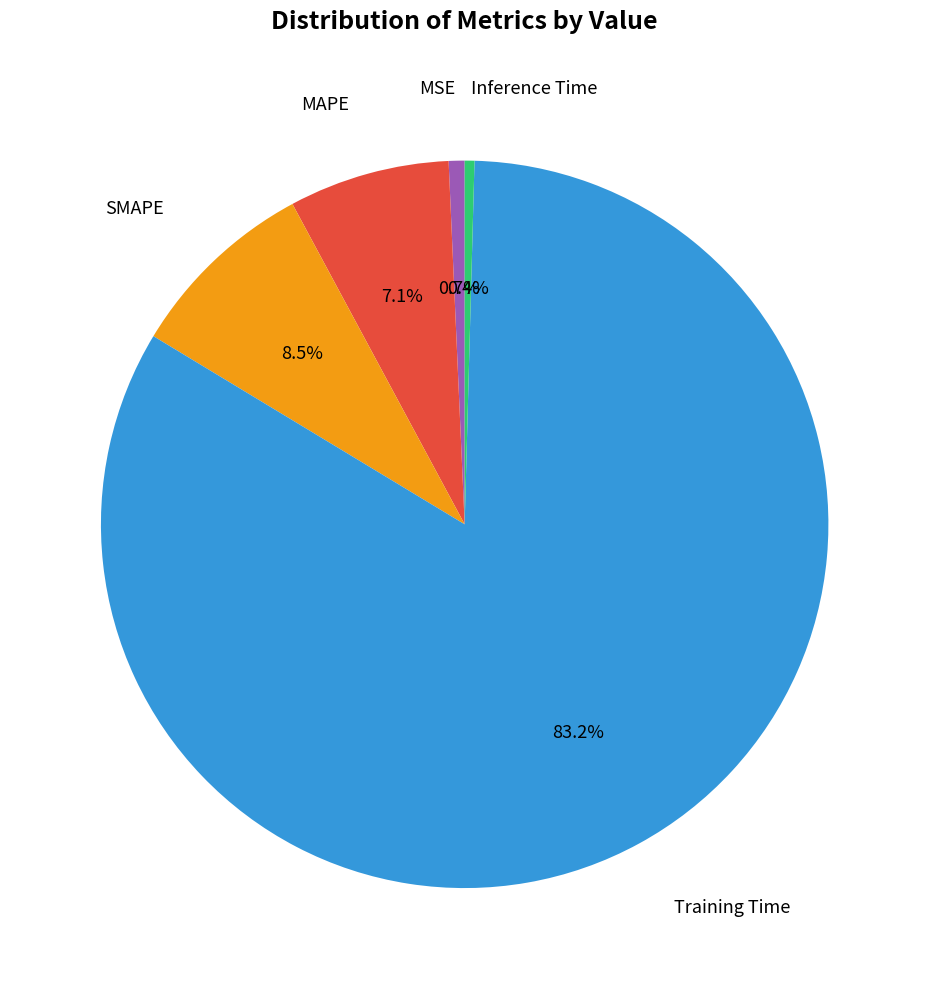

To the nearest percent, what is the difference between the largest and smallest slice percentages?

83%